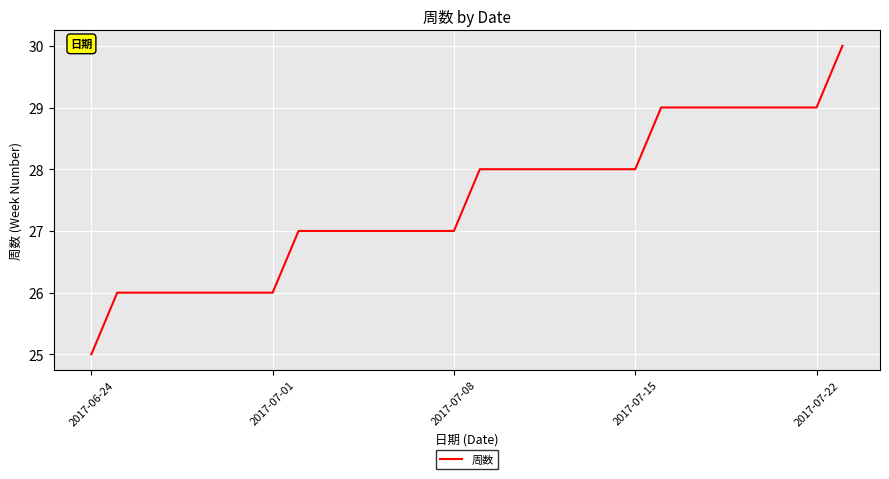

What is the difference between the maximum and minimum values?

5